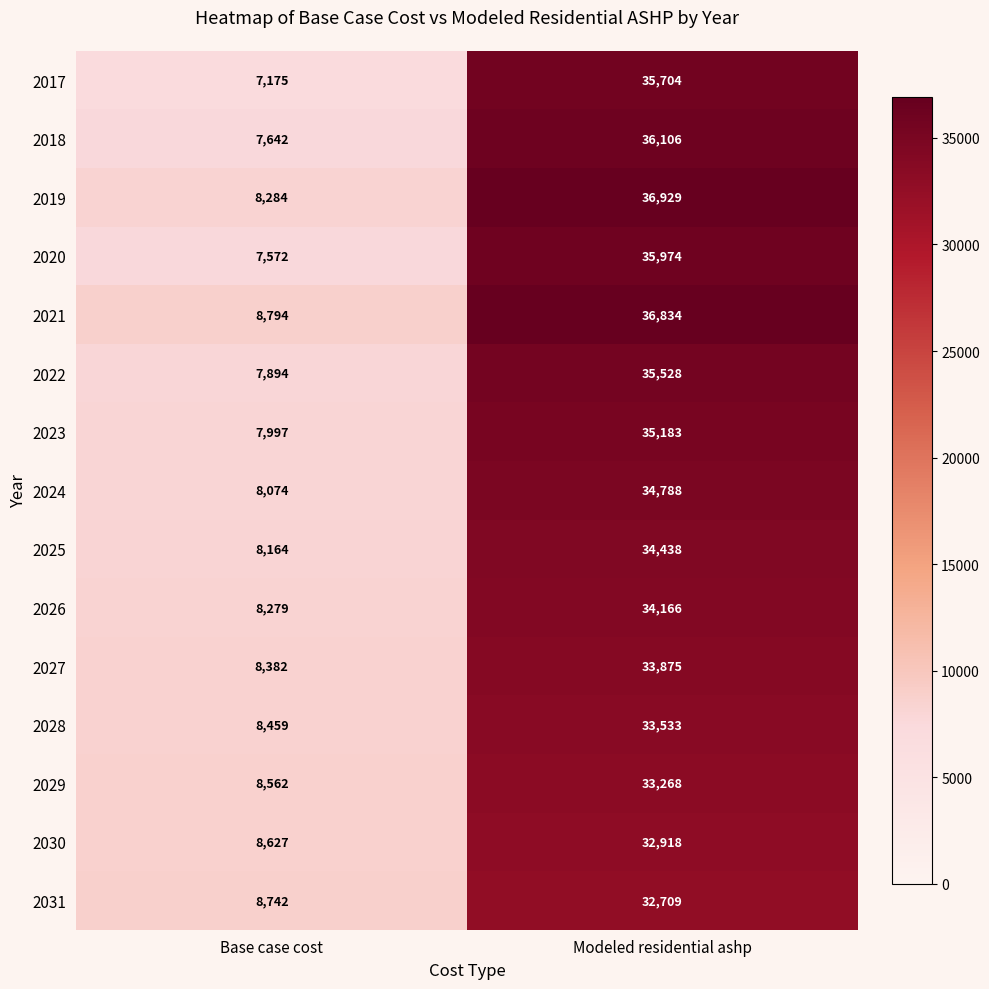

Which category has the highest value across all series?

Modeled residential ashp